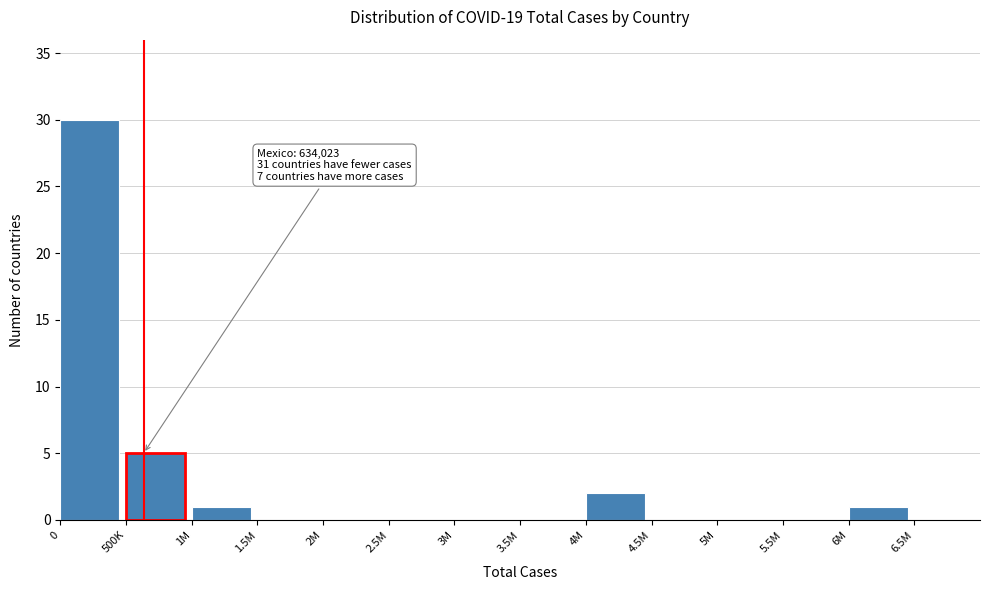

Reading right to left, extract all data points from this chart.

6.5M=0	6M=1	5.5M=0	5M=0	4.5M=0	4M=2	3.5M=0	3M=0	2.5M=0	2M=0	1.5M=0	1M=1	500K=5	0=30